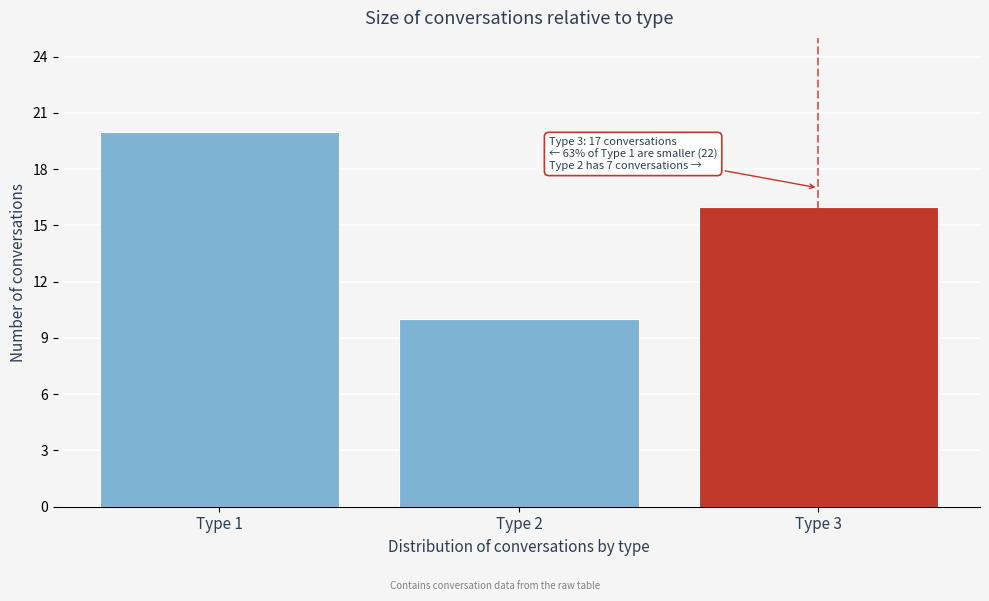

Reading left to right, extract all data points from this chart.

20	10	16